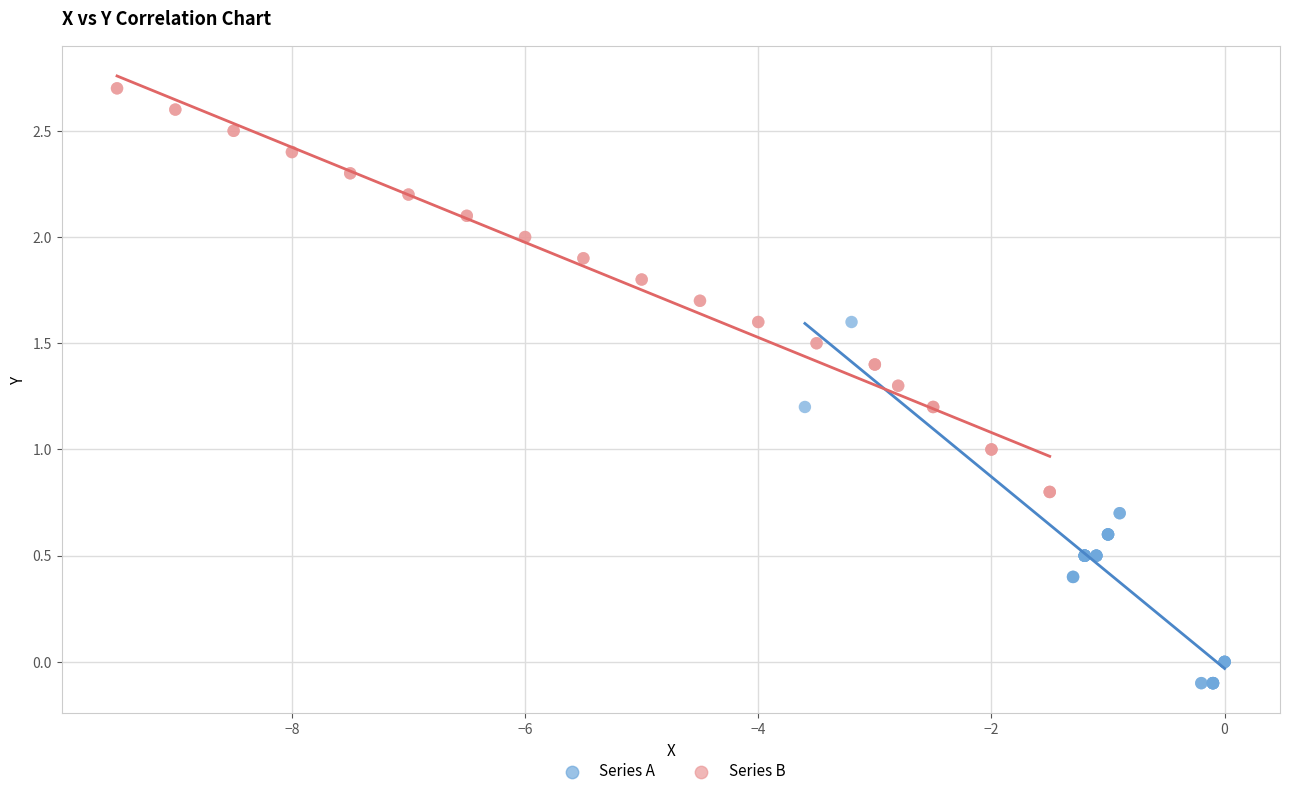

Which series has the largest Y range (max minus min)?

Series B